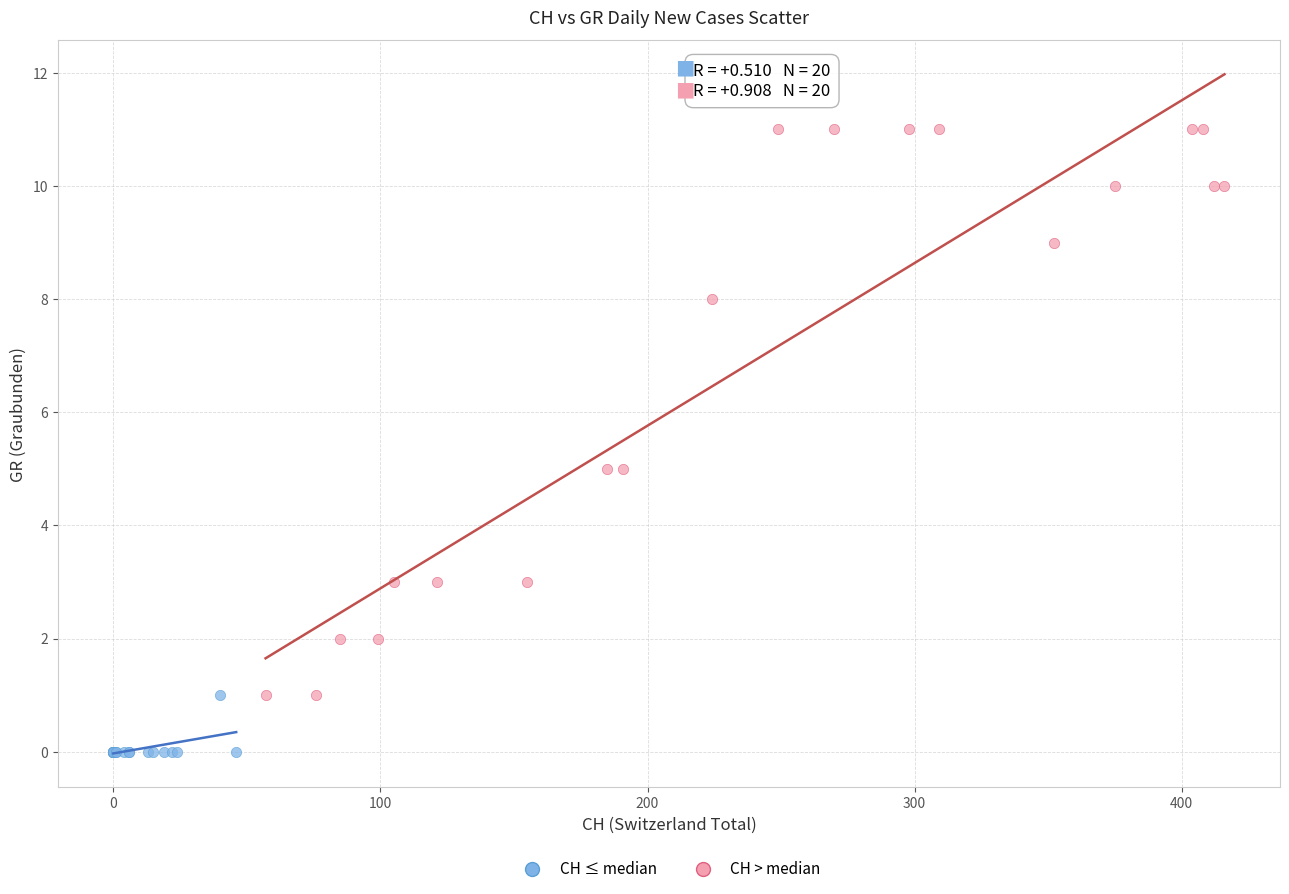

Which series reaches the minimum Y coordinate?

CH ≤ median